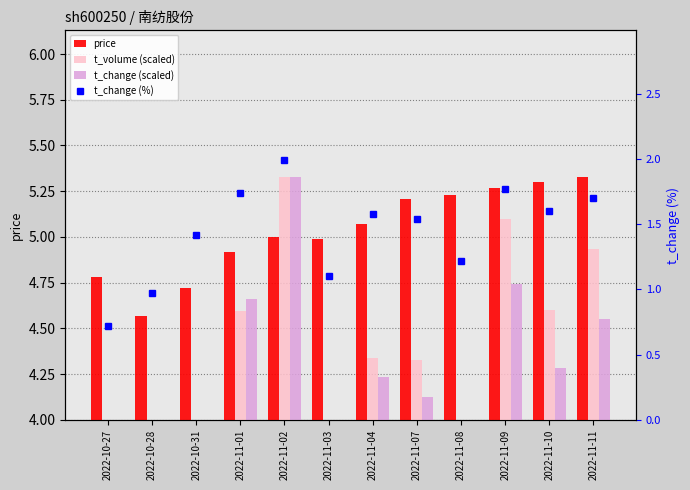

The t_change (scaled) series shows 4.8 at 2022-11-03. True or false?

False